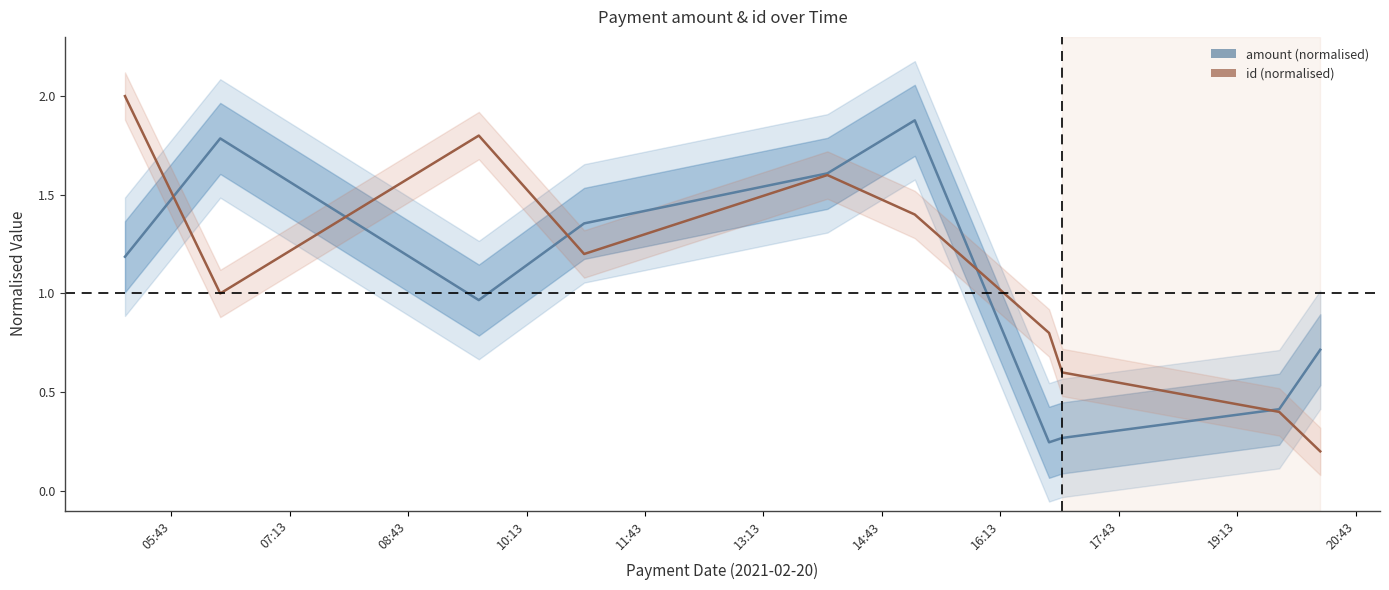

What is the difference between the highest and lowest values at 07:13?

0.8